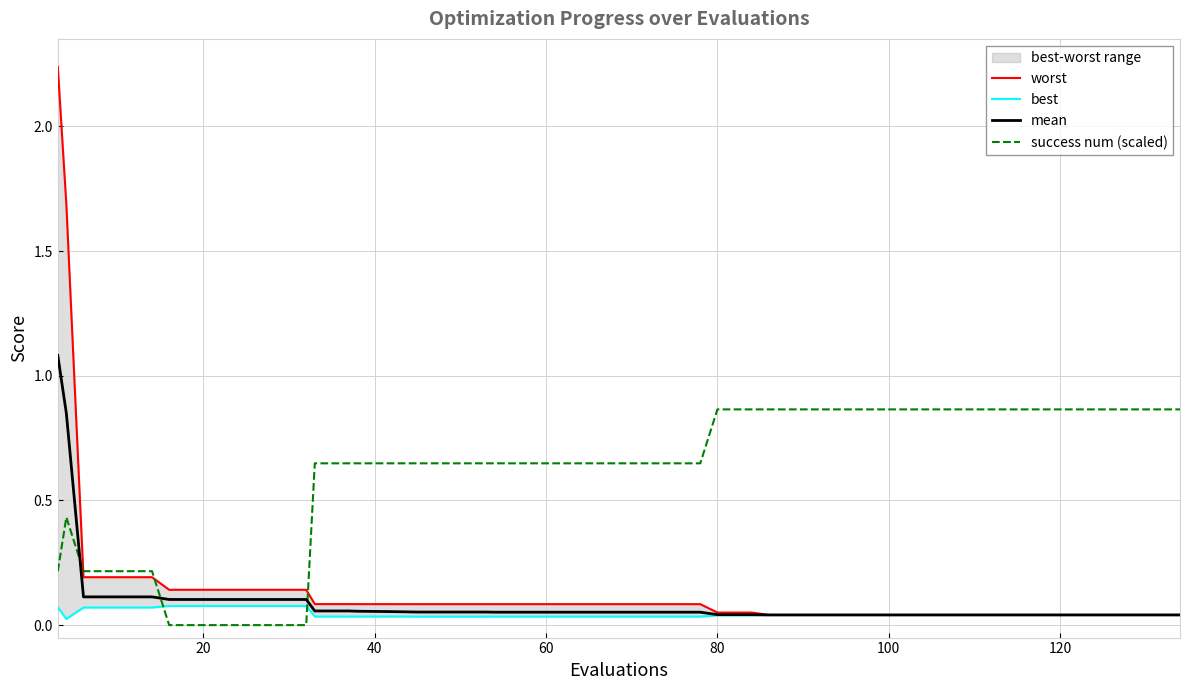

Does the chart have visible grid lines?

Yes